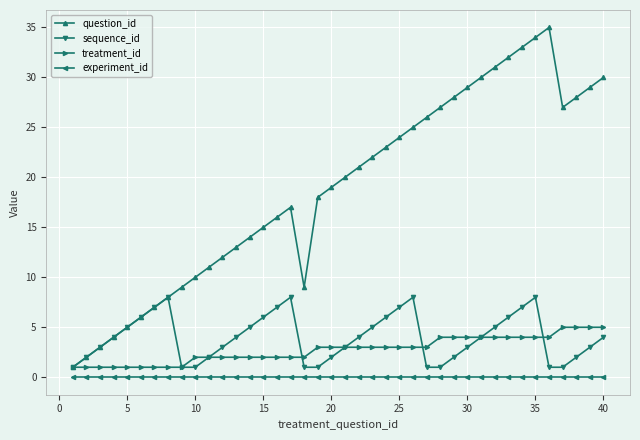

Rank the series by their maximum value, from lowest to highest.

experiment_id, treatment_id, sequence_id, question_id